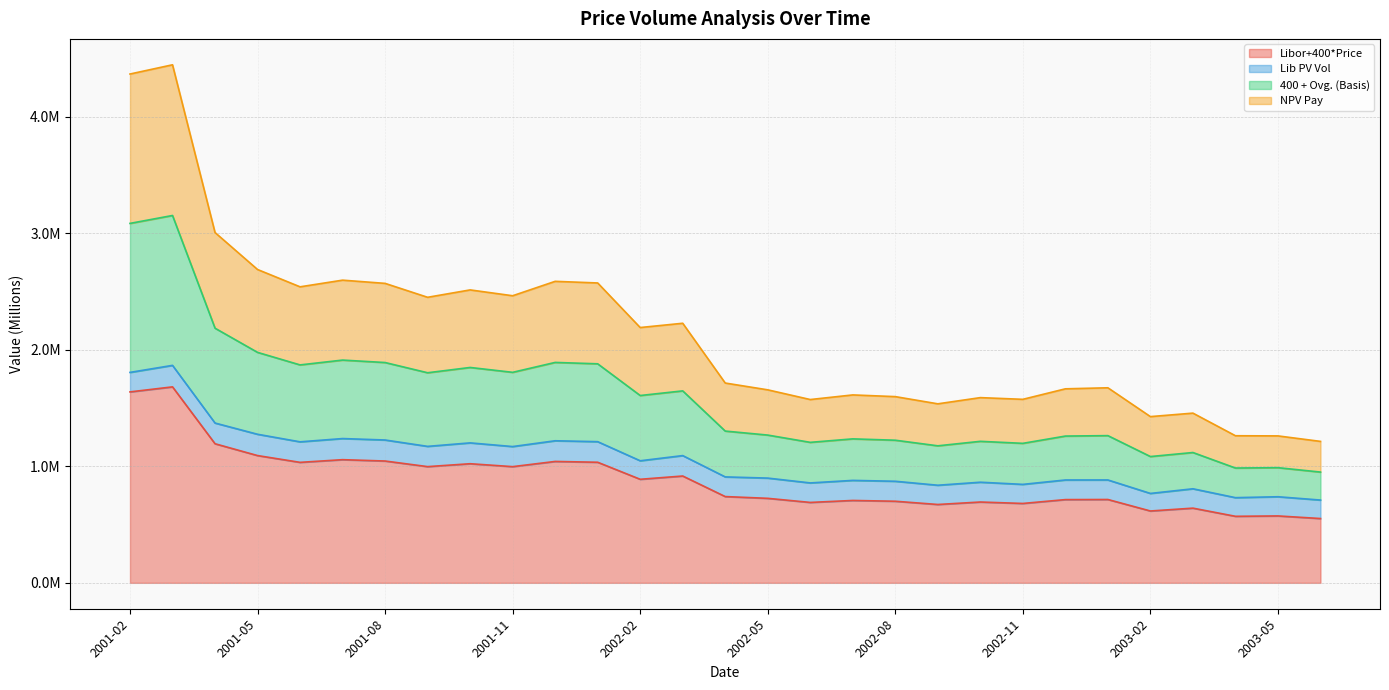

Where is the first local maximum for NPV Pay?

2001-03